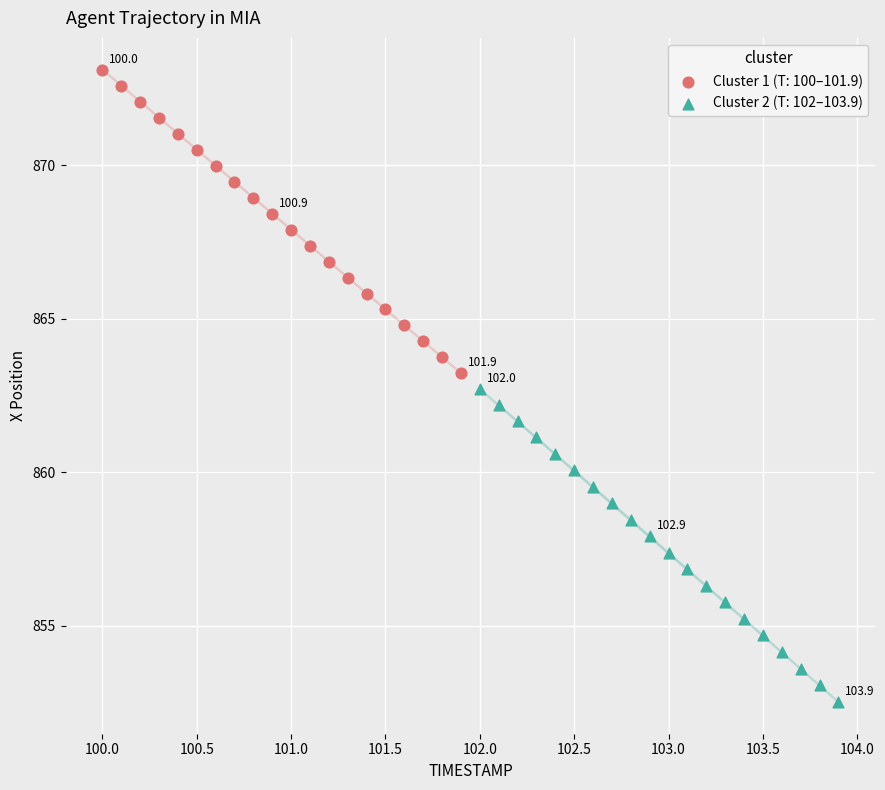

Which series reaches the minimum Y coordinate?

Cluster 2 (T: 102–103.9)